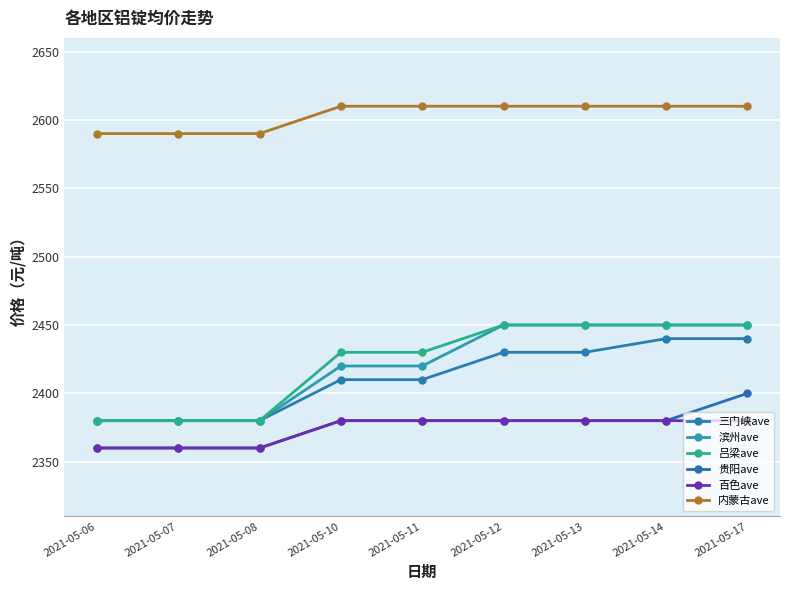

True or false: 吕梁ave has a value of 3297 at 2021-05-06.

False